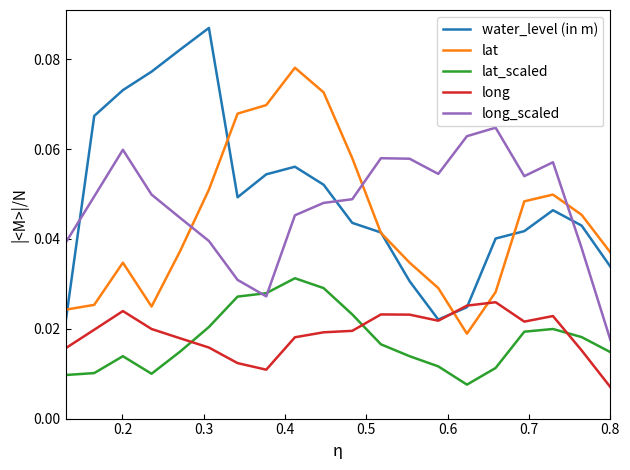

How many long_scaled values are between 0 and 1?

20